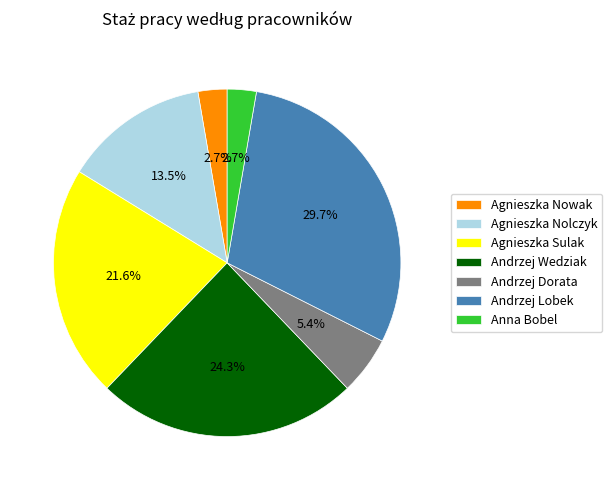

To the nearest percent, what is the average slice percentage?

14%